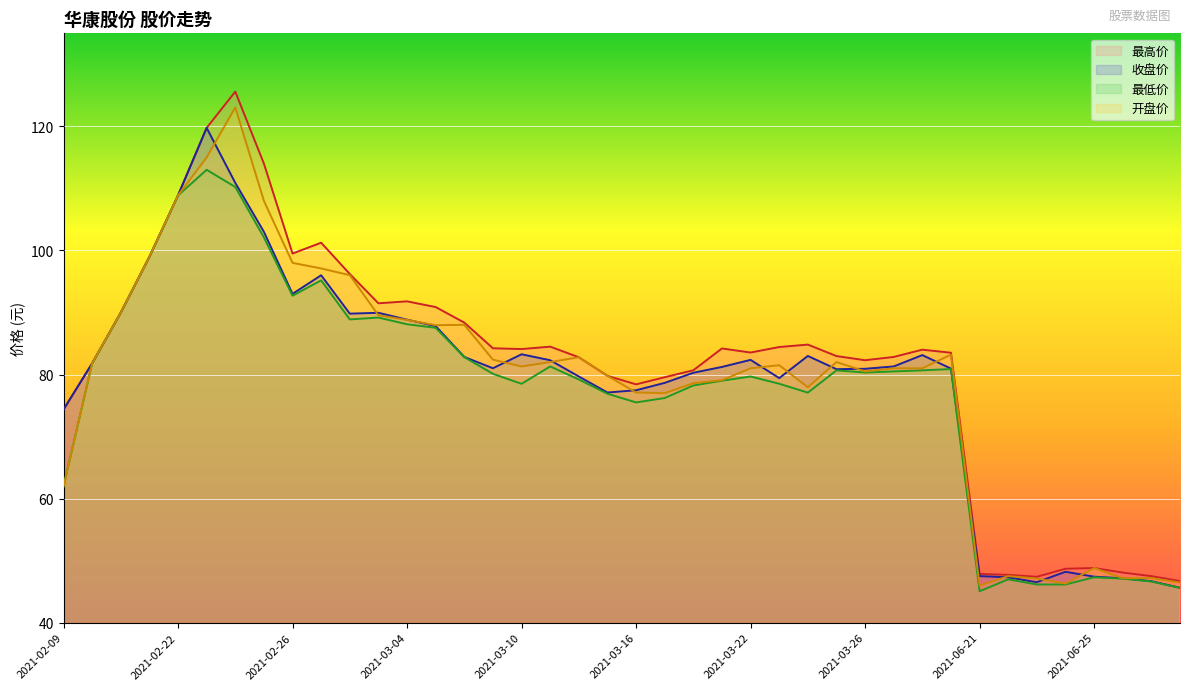

Rank the series at 2021-03-30 from highest to lowest value.

最高价, 收盘价, 开盘价, 最低价